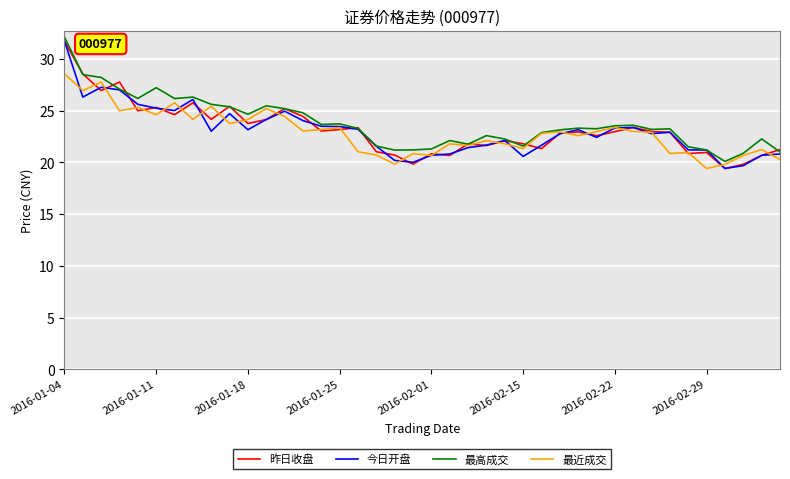

What is the highest value of the 昨日收盘 series?

31.7